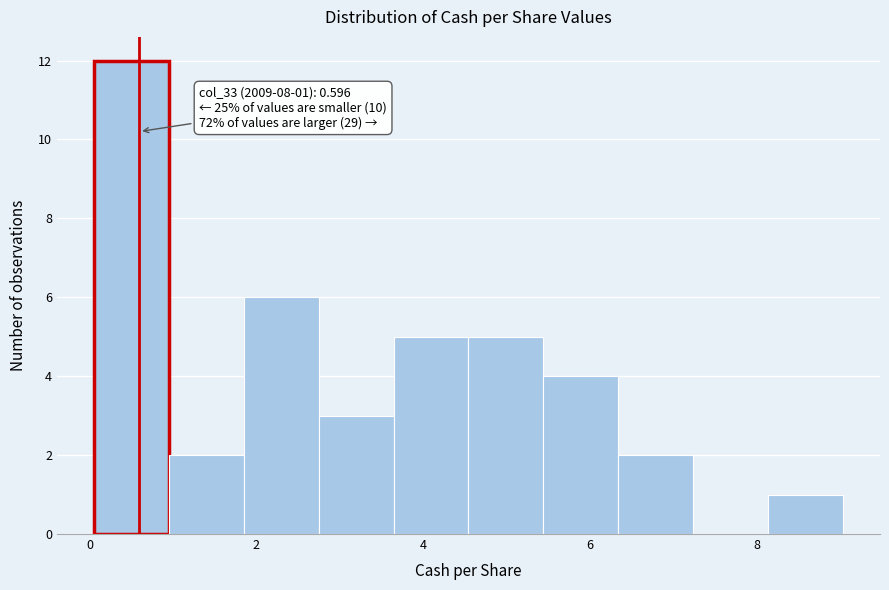

Which range on the x-axis has the tallest bar?

0.0 to 1.0